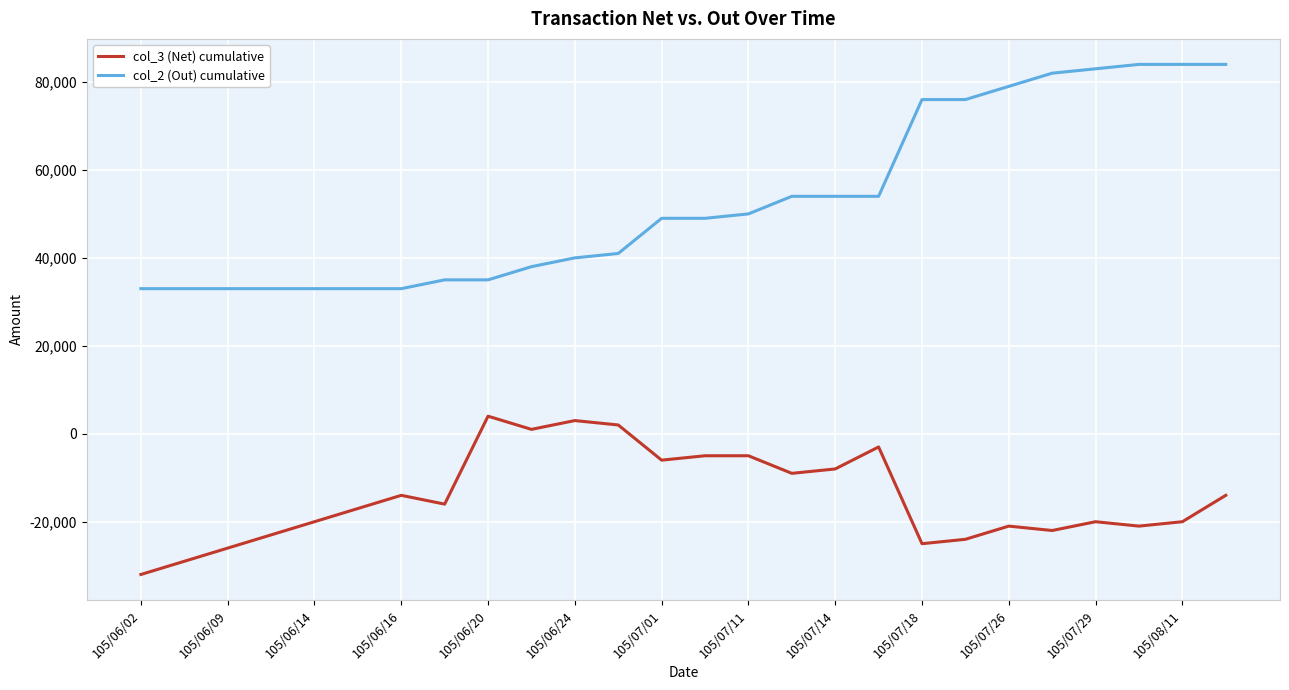

Which series has the widest spread of values?

col_2 (Out) cumulative